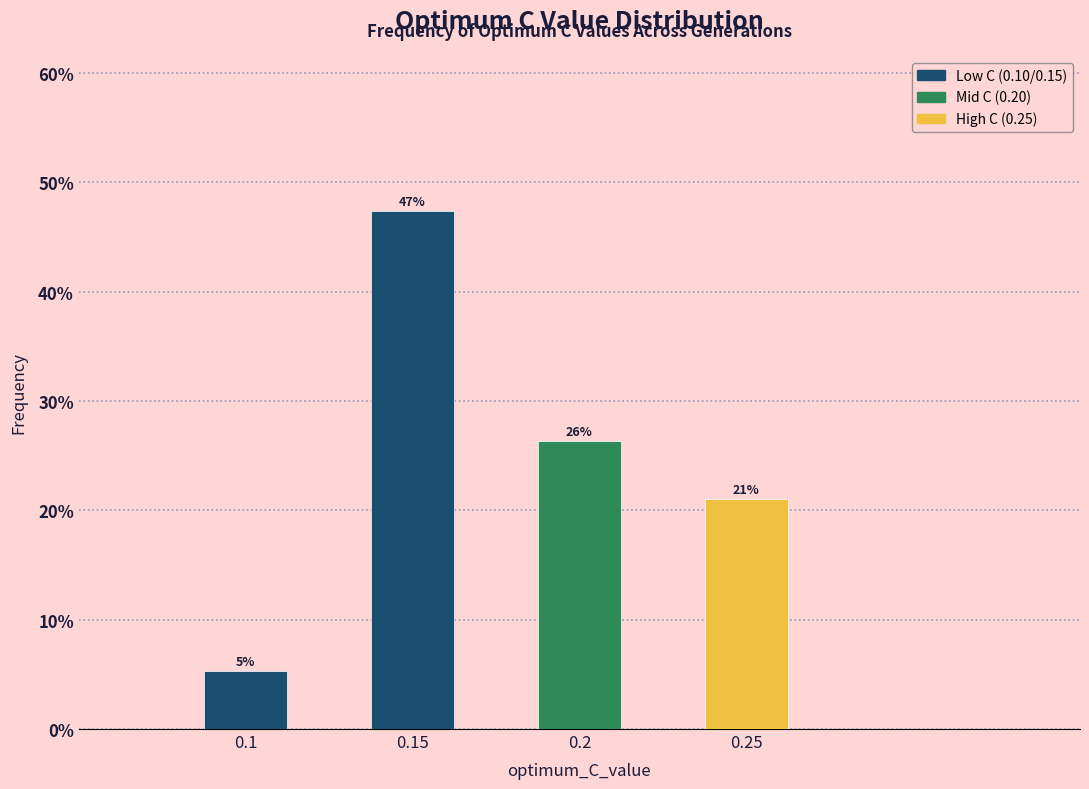

Does the chart contain any negative values?

No